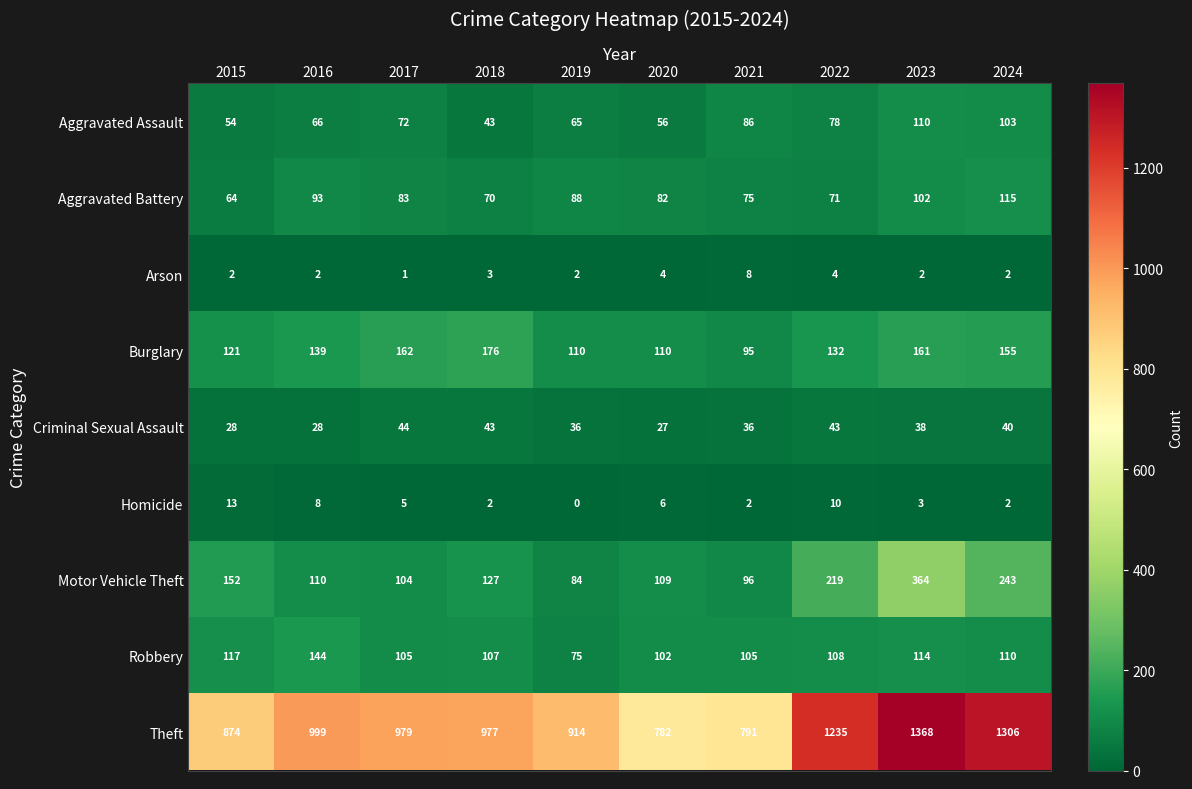

Rank the series by their maximum value, from lowest to highest.

Arson, Homicide, Criminal Sexual Assault, Aggravated Assault, Aggravated Battery, Robbery, Burglary, Motor Vehicle Theft, Theft